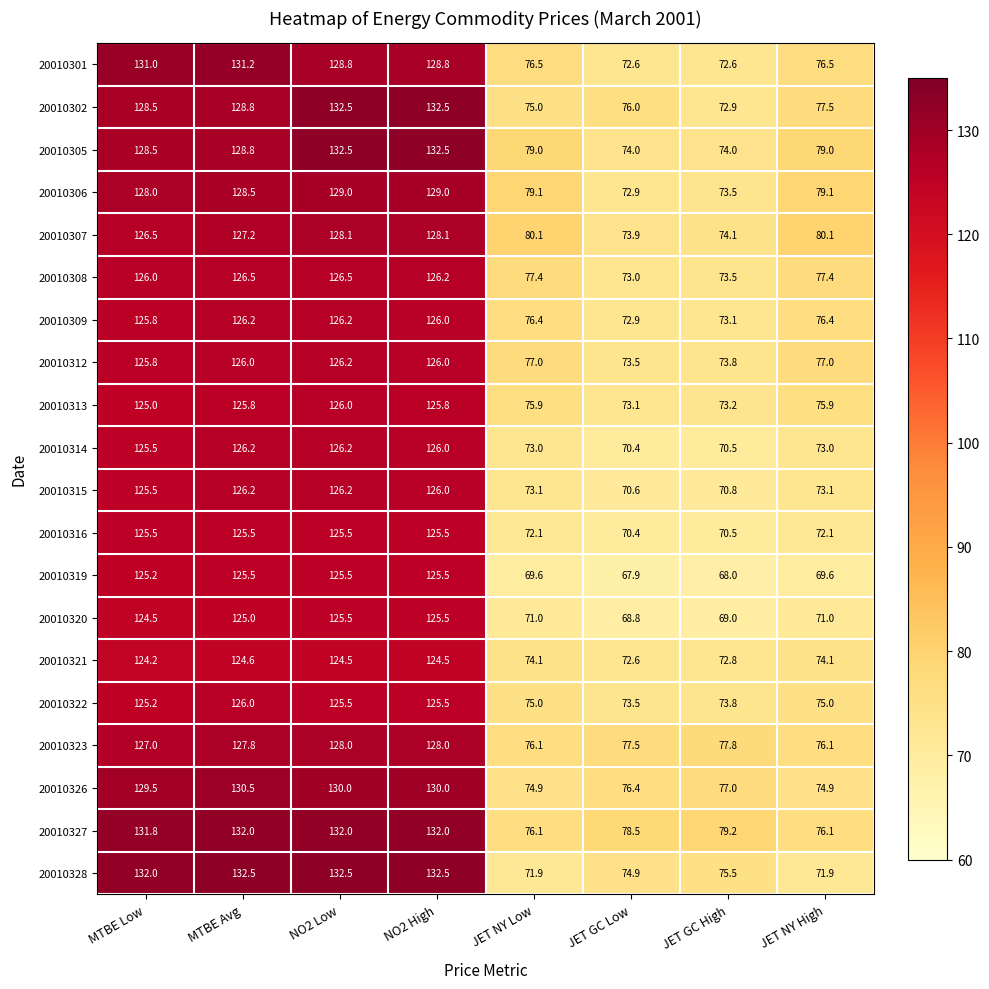

What is the difference between the maximum and minimum values in the 20010306 series?

56.1